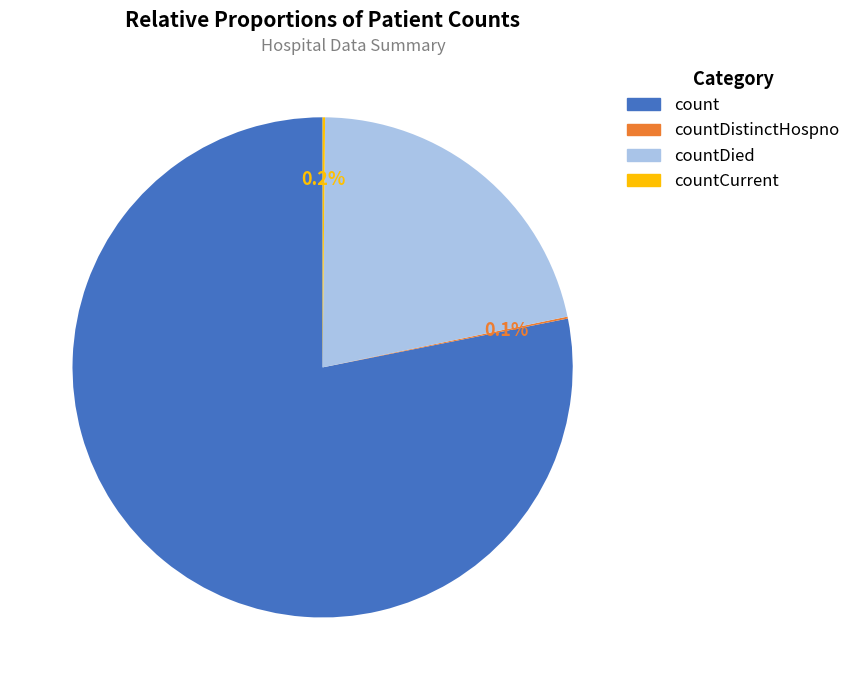

Does any single category account for the majority?

Yes